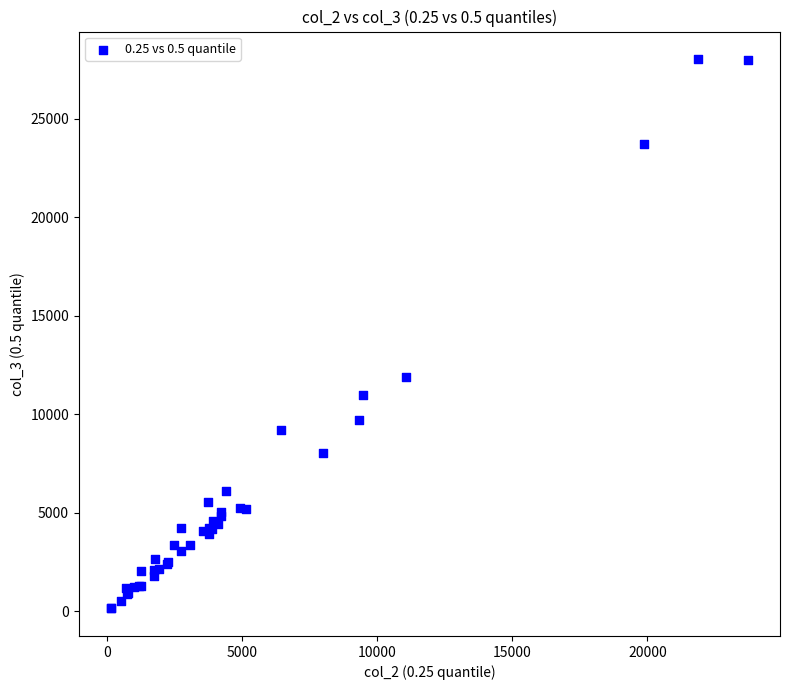

What Y value in the scatter plot is closest to 14095?

11897